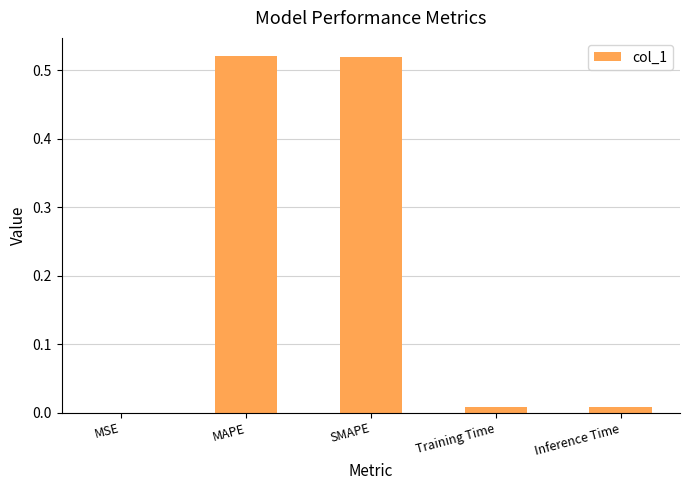

At which label is the value closest to 0?

MSE